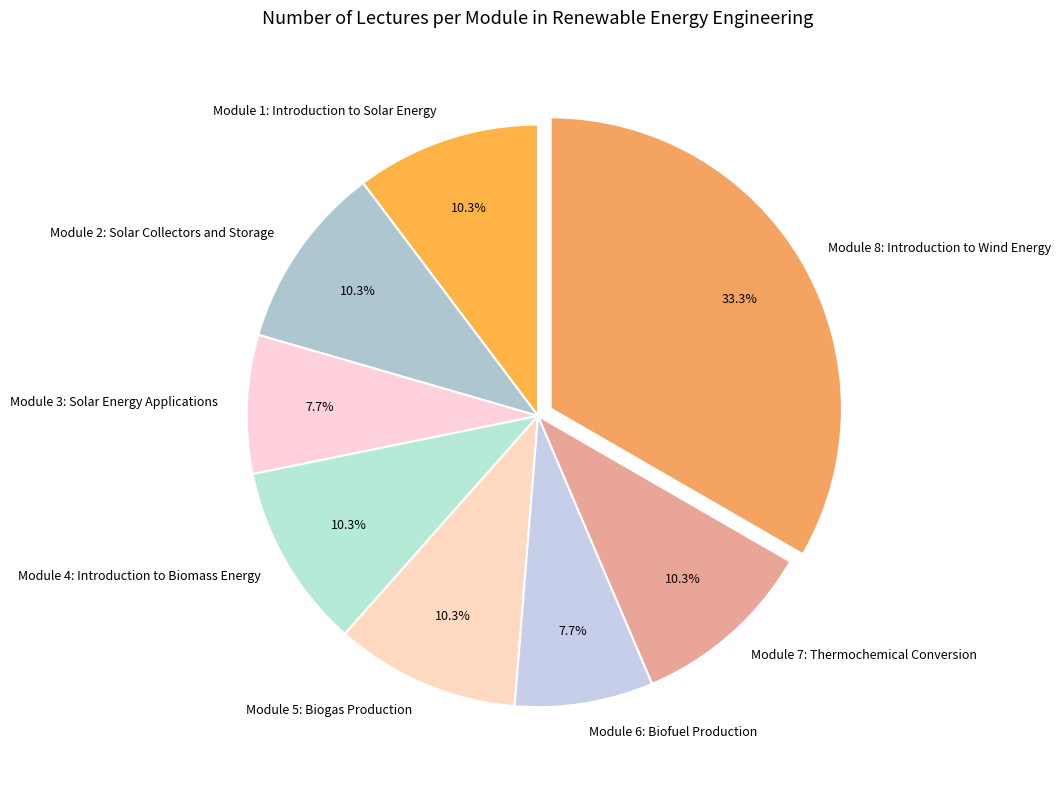

To the nearest percent, what percentage of the pie is Module 5: Biogas Production?

10%